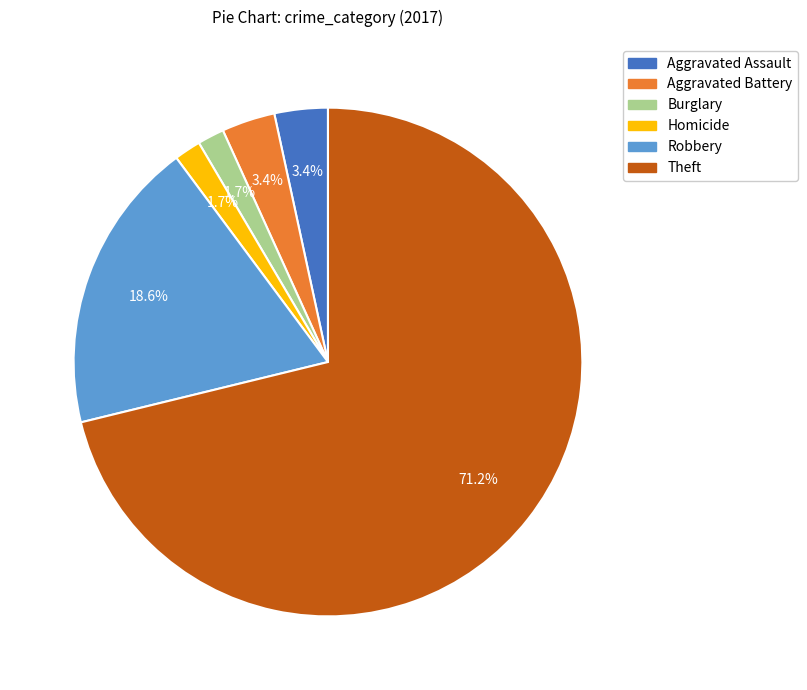

To the nearest percent, what is the average slice percentage?

17%